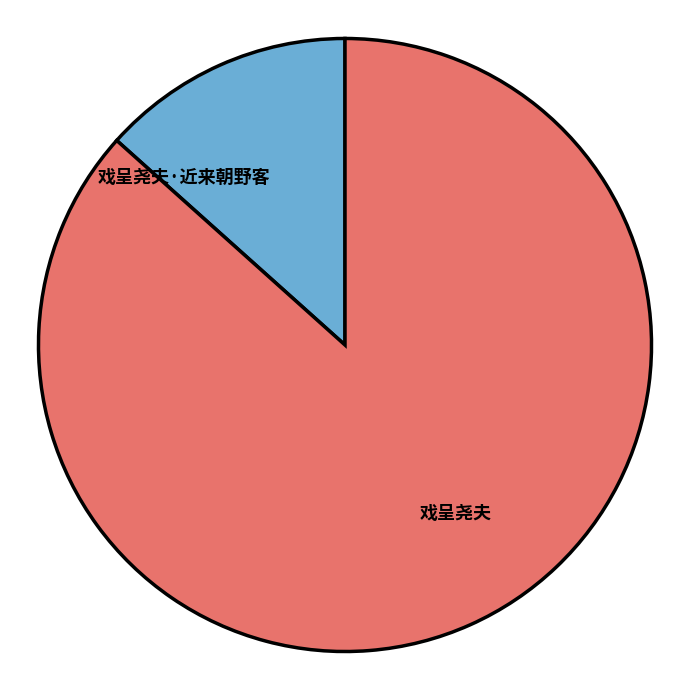

Which has a higher value, 戏呈尧夫 or 戏呈尧夫·近来朝野客?

戏呈尧夫